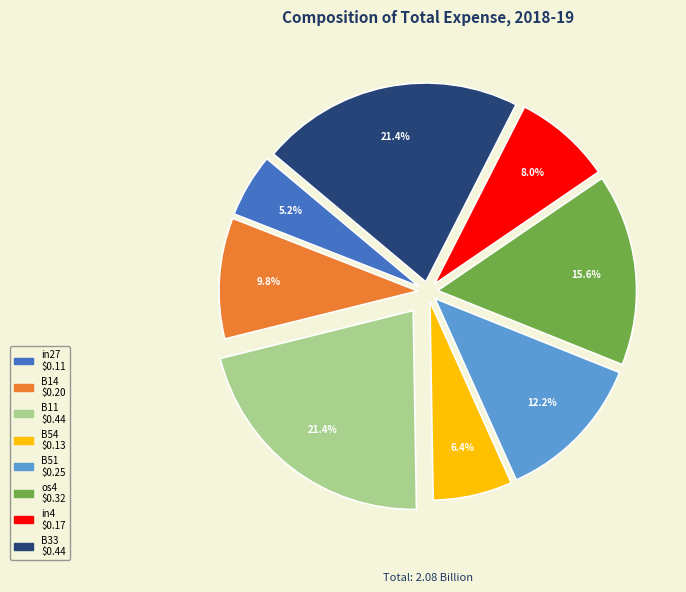

Does any single category account for the majority?

No